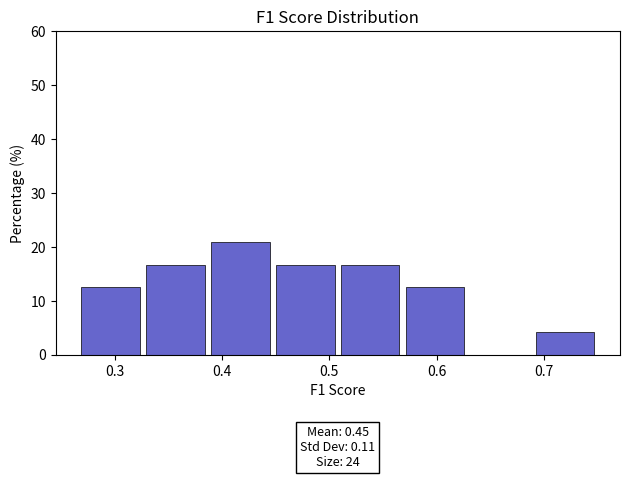

Which range on the x-axis has the tallest bar?

0.39 to 0.45